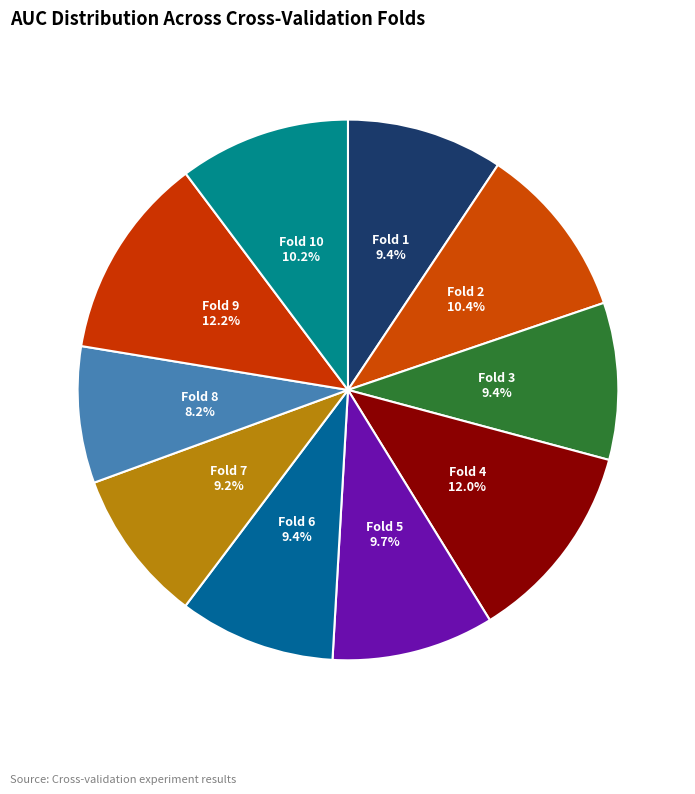

Count the number of slices in the pie.

10